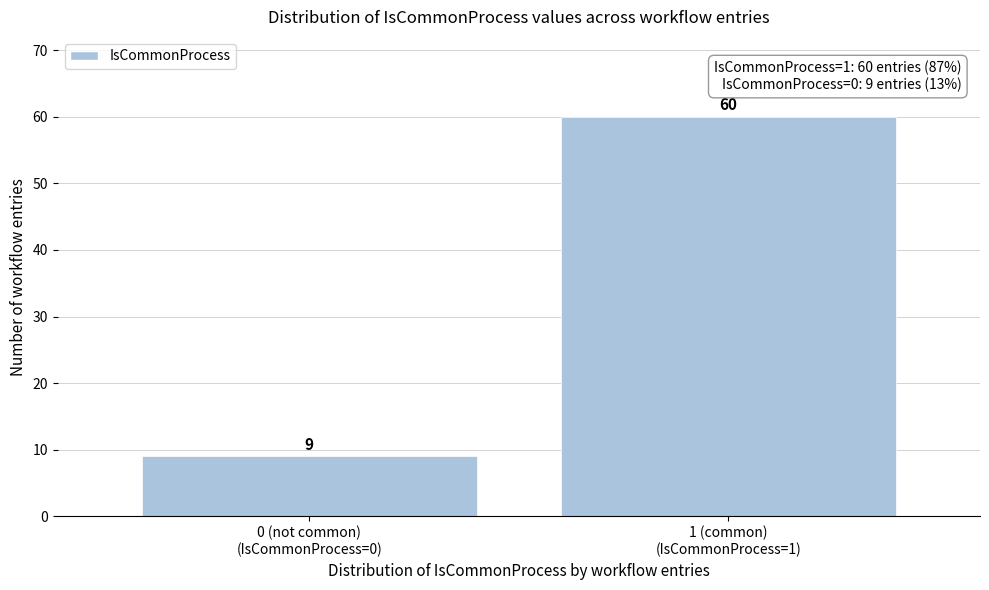

Reading right to left, list all the values displayed in this chart.

60	9